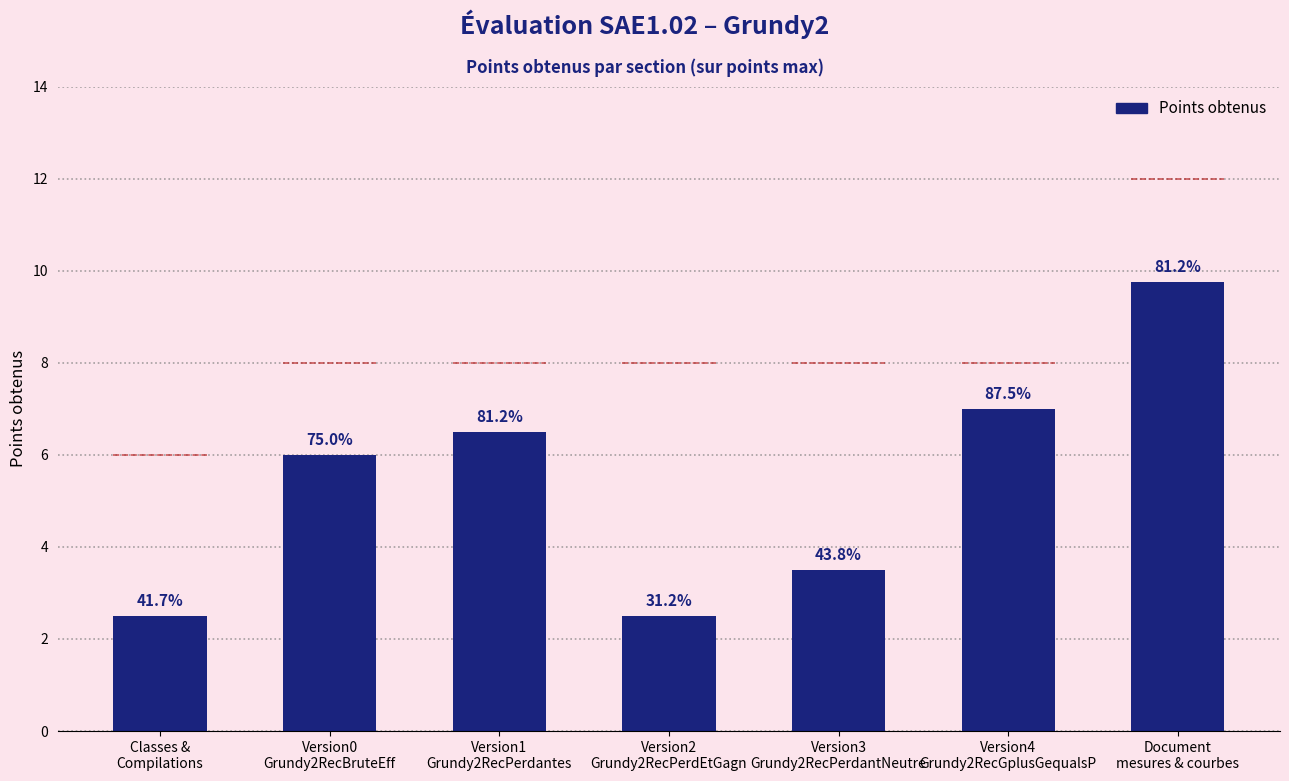

What is the ratio of the value at Version2
Grundy2RecPerdEtGagn to the value at Version4
Grundy2RecGplusGequalsP?

0.4